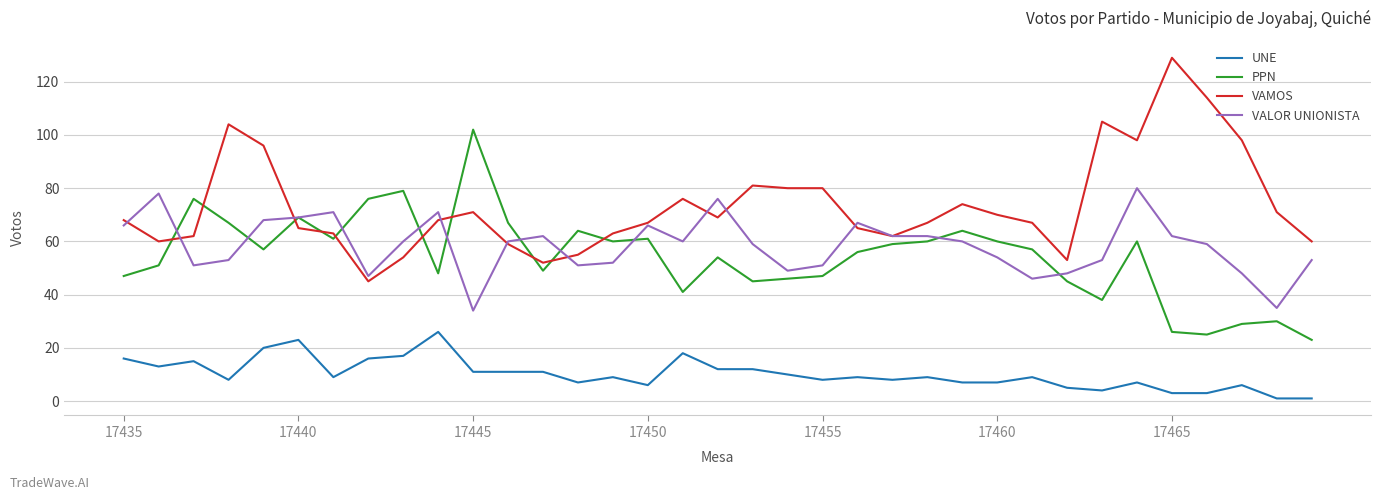

In PPN, how many points are lower than both neighbors (excluding endpoints)?

9